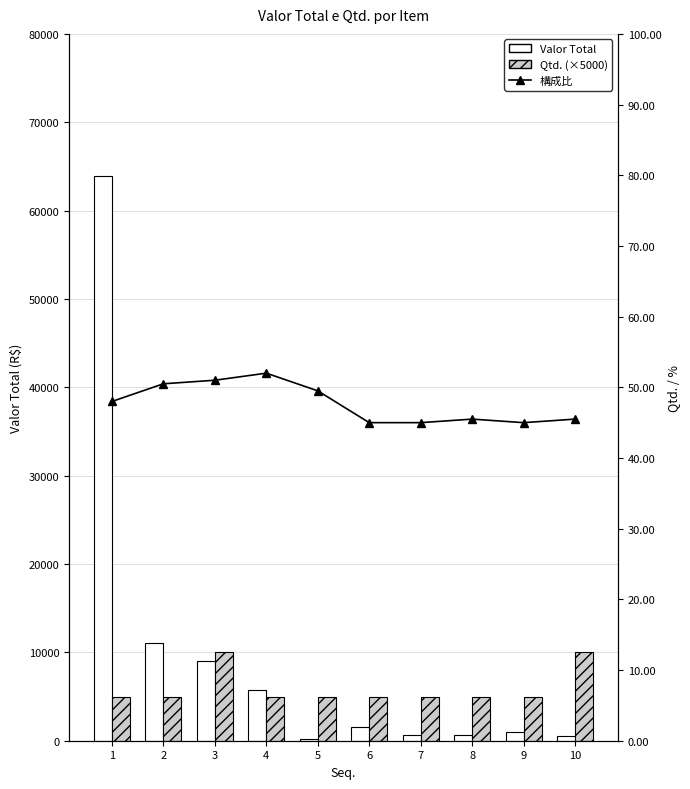

The value of 構成比 at 6 is 45.0. True or false?

True